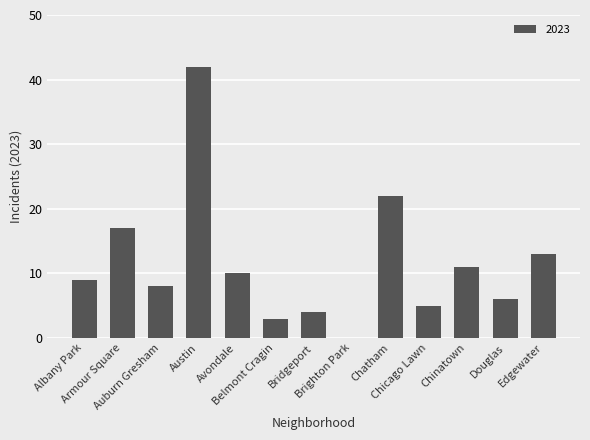

What is the maximum value shown in the chart?

42